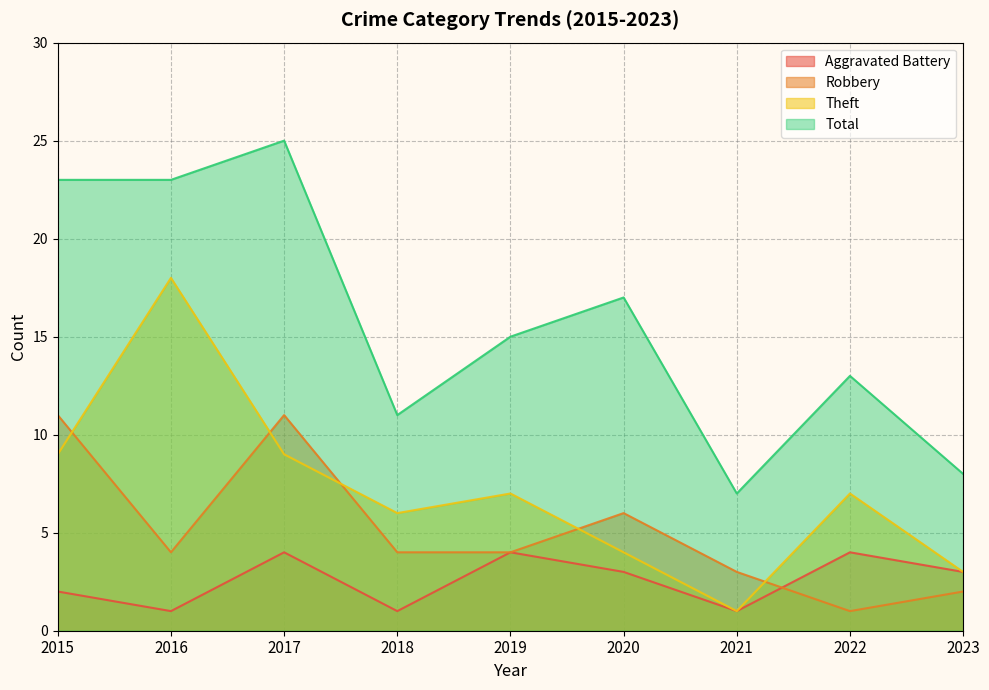

What is the greatest value displayed?

25